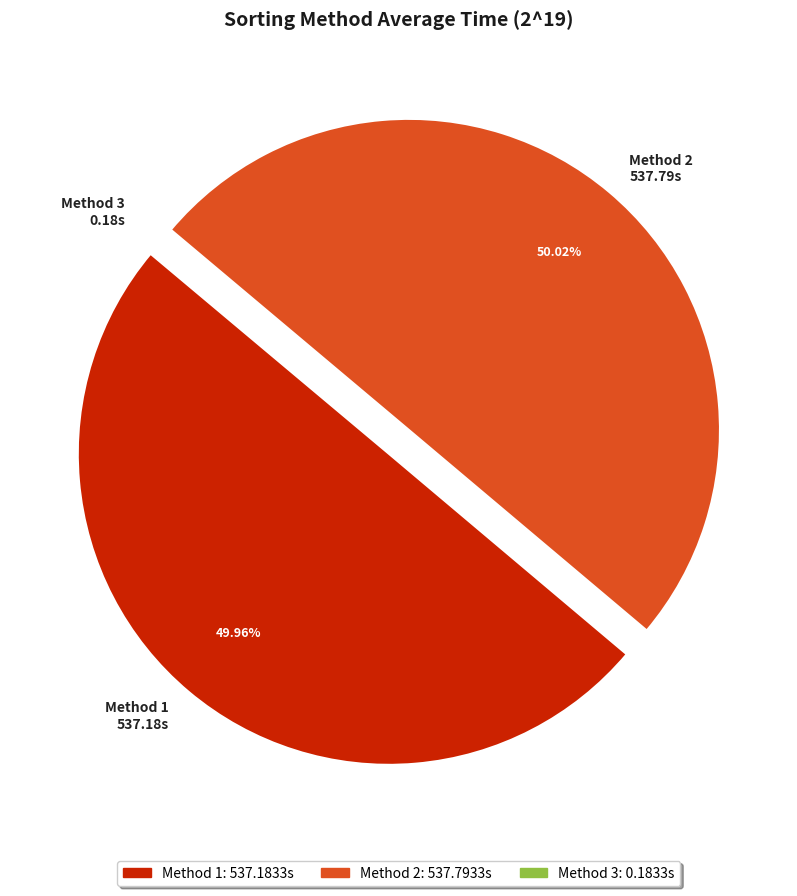

To the nearest percent, what is the difference between the Method 2 and Method 3 slice percentages?

50%